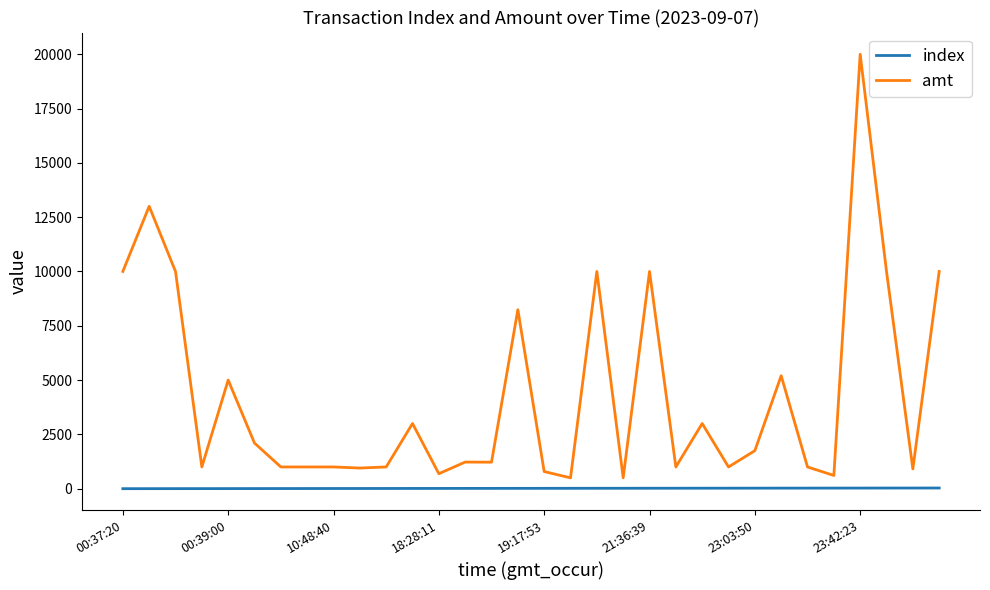

What is the average value of the index series?

15.5